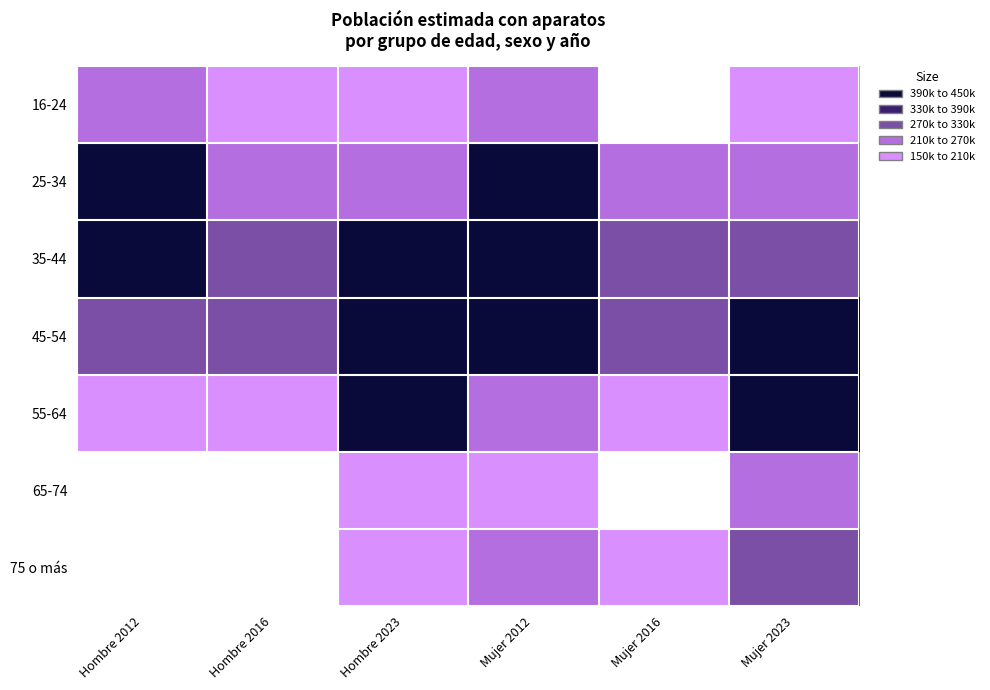

Count the number of data series in this chart.

7